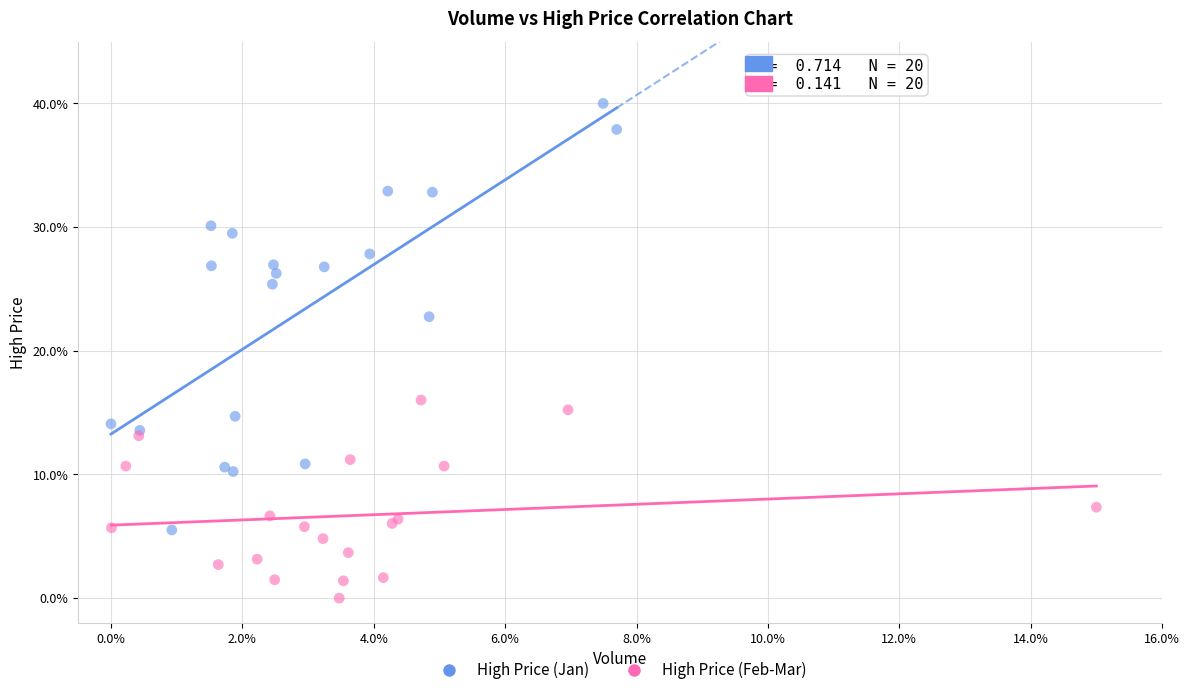

Which series has the widest spread of Y values?

High Price (Jan)